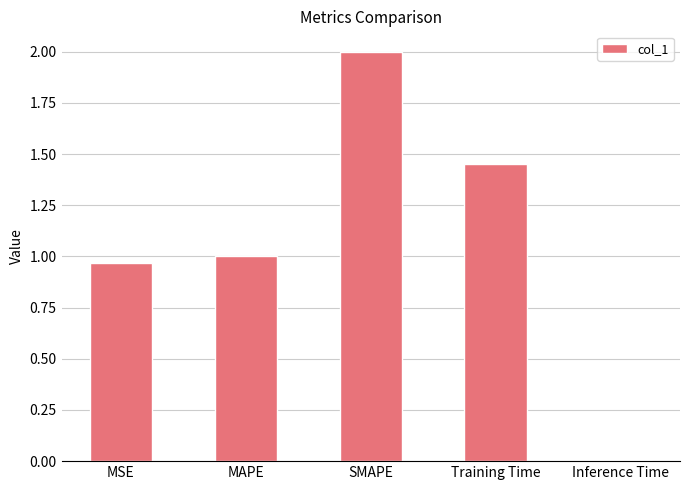

How many data points are above 1?

3